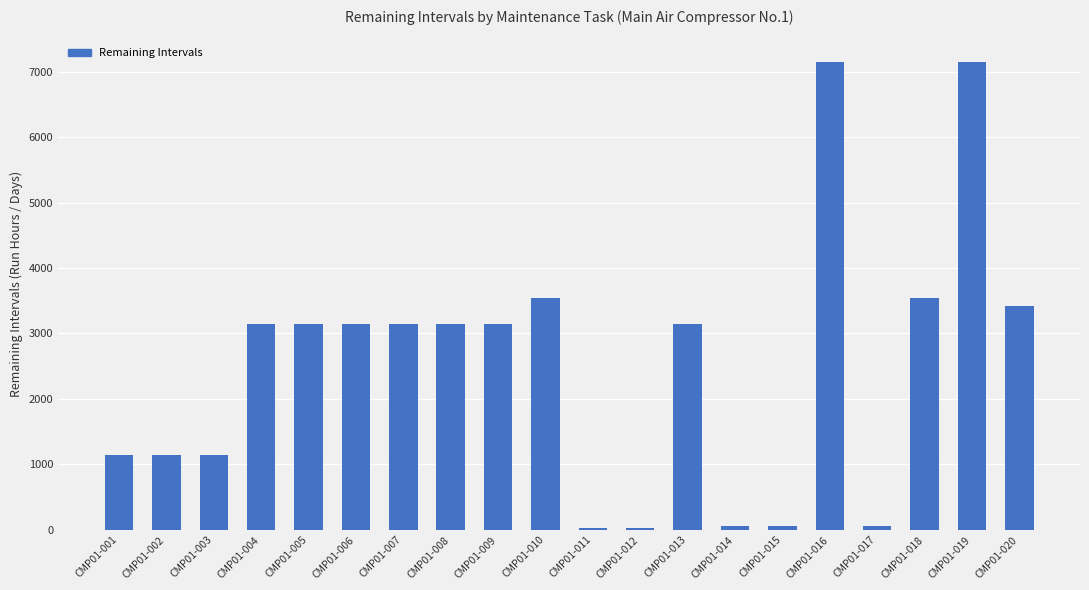

What is the value of the 3rd bar from the left?

1148.6